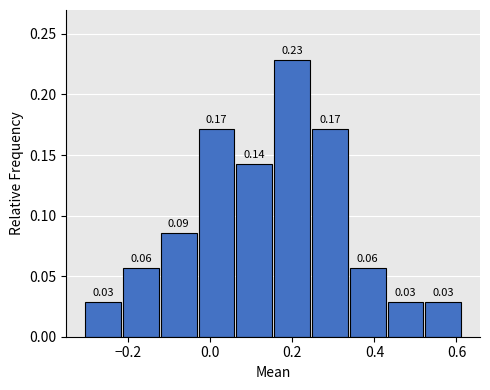

Which range on the x-axis has the tallest bar?

0.16 to 0.24